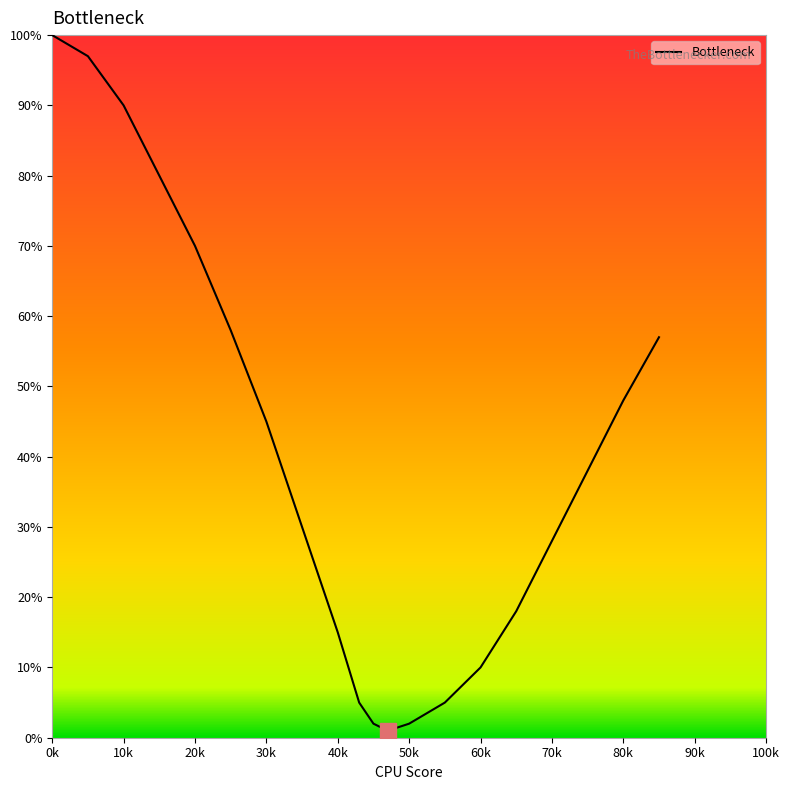

What is the difference between the maximum and minimum values?

99